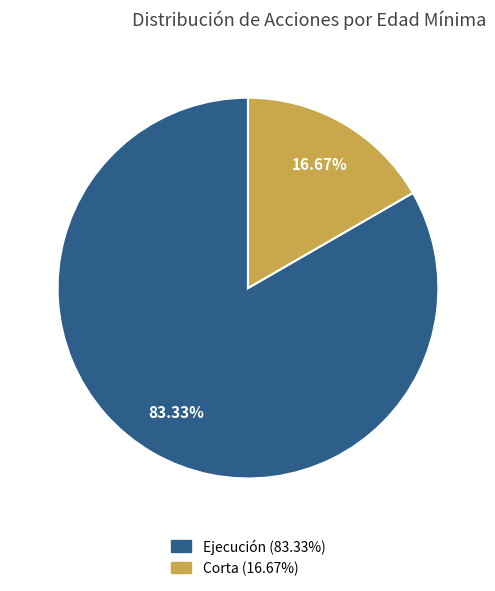

Is there any slice that represents more than half of the pie?

Yes